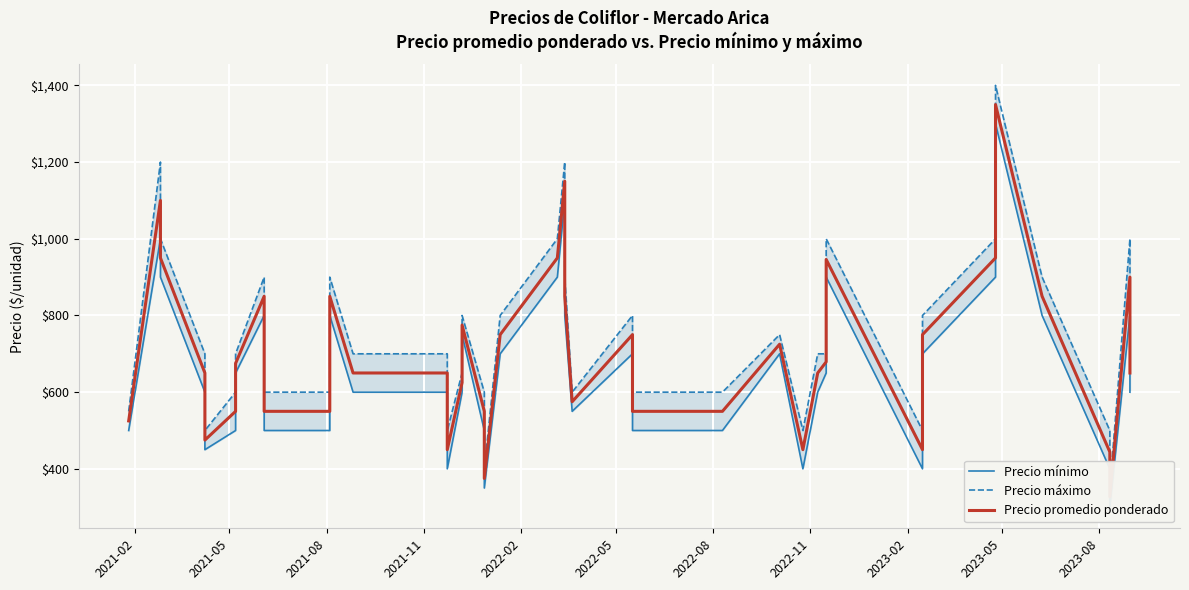

Which series has the largest total across all categories?

Precio máximo